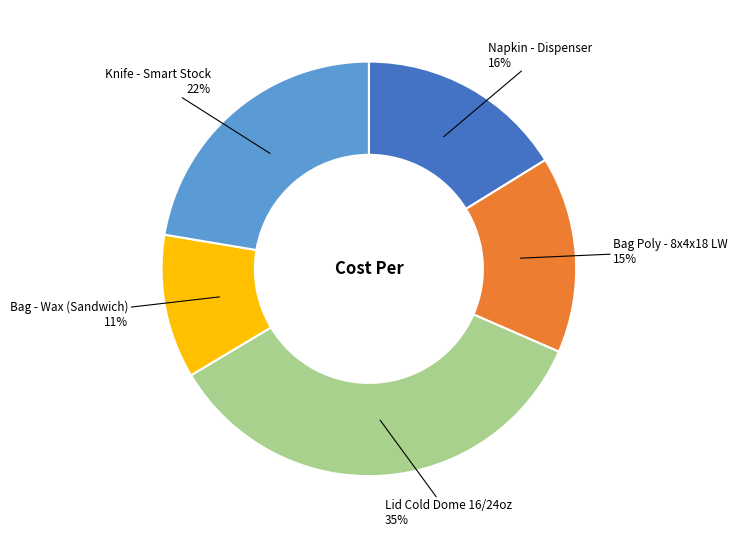

To the nearest percent, what is the difference between the largest and smallest slice percentages?

24%